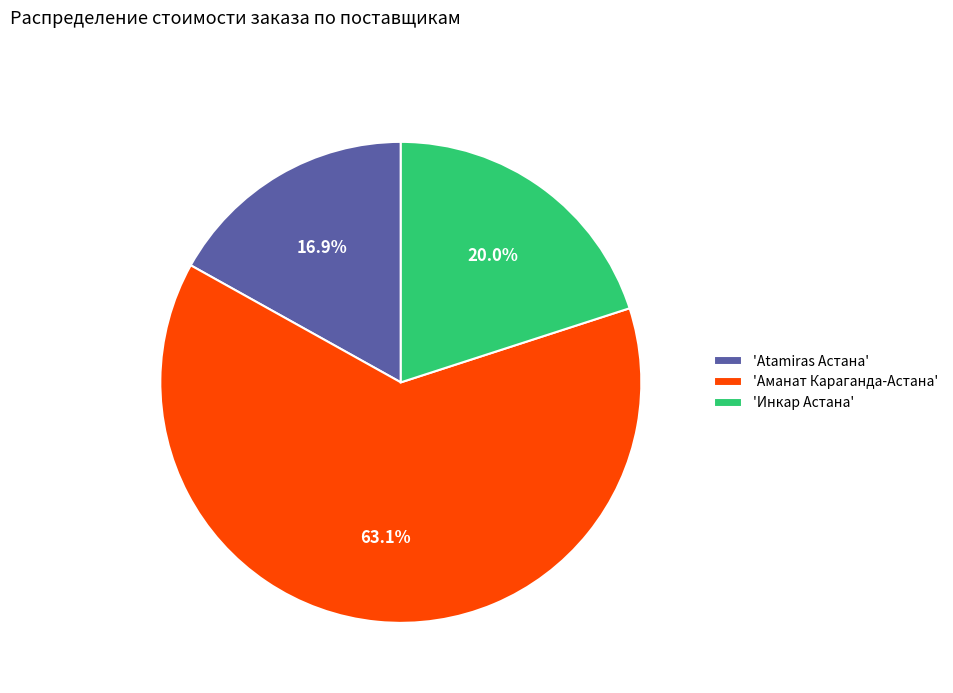

To the nearest percent, what is the difference between the largest and smallest slice percentages?

46%